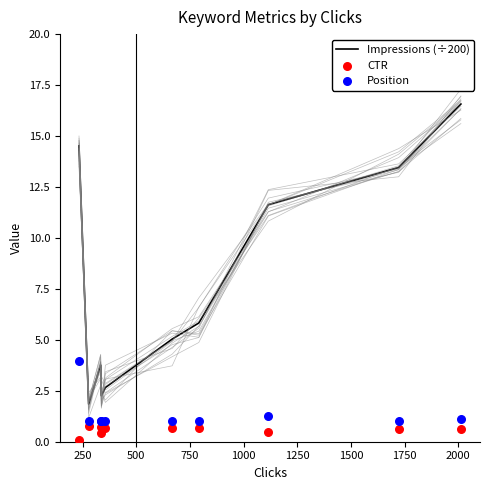

Which series has the largest Y range (max minus min)?

Impressions (÷200)